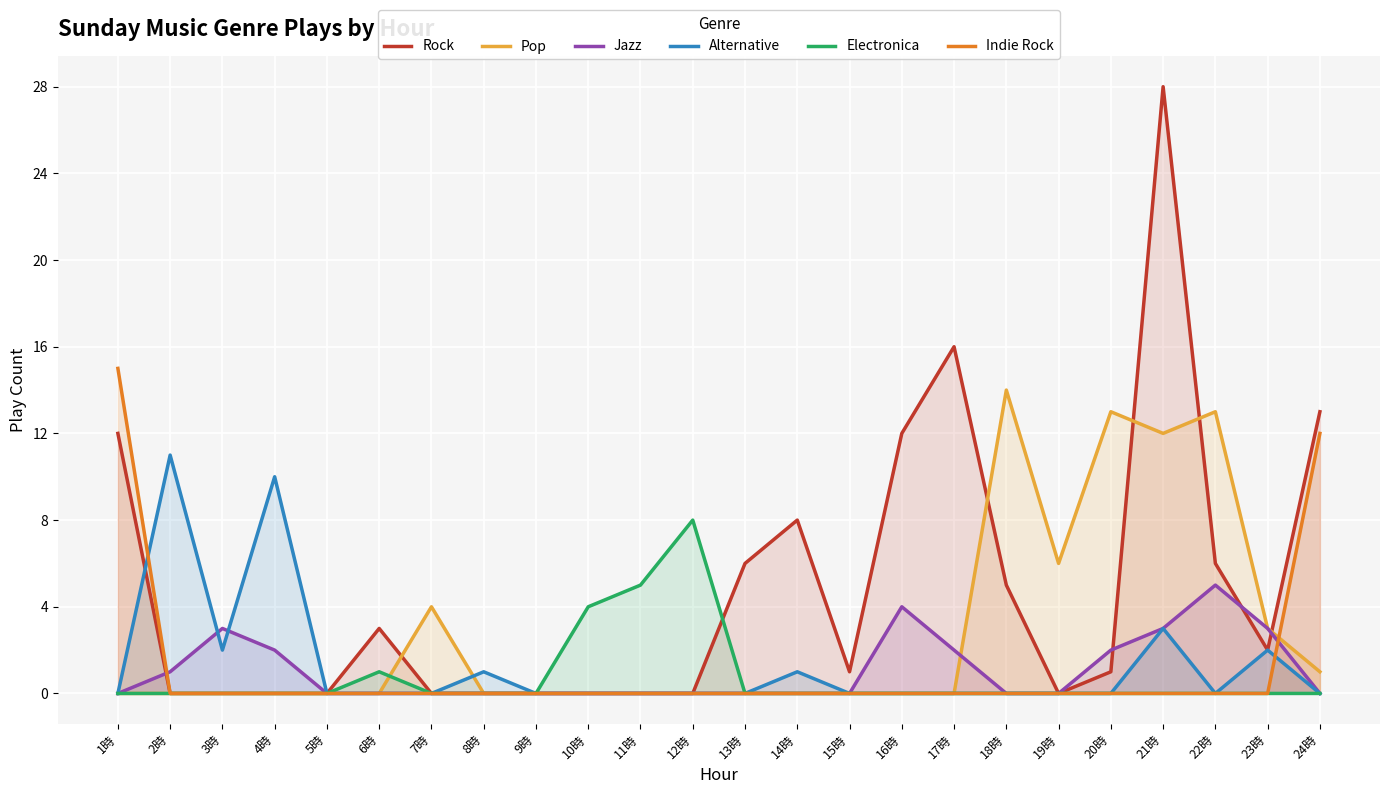

What is the sum of all Alternative values?

30